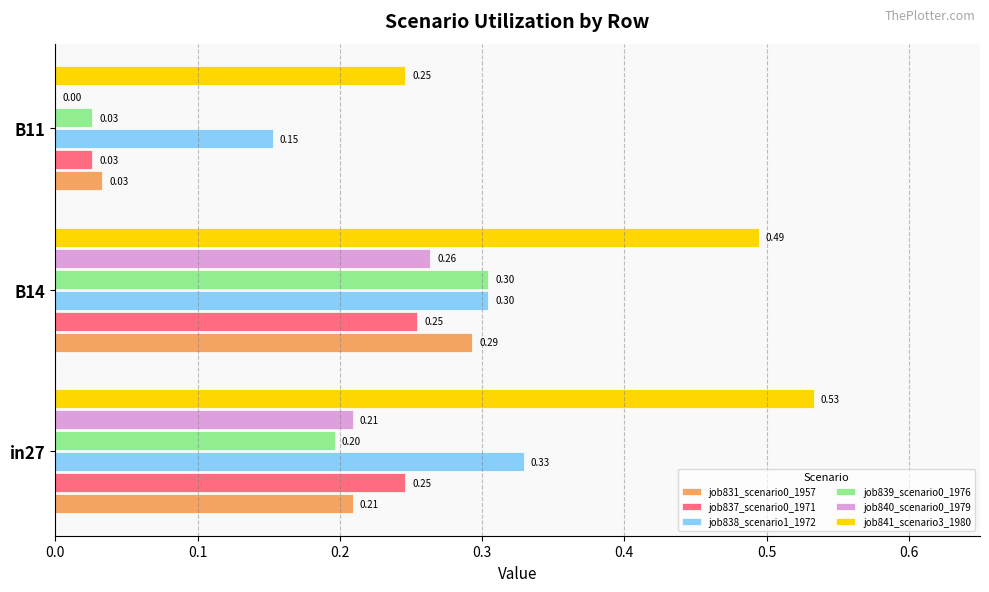

Which series changed the most between in27 and B11?

job841_scenario3_1980